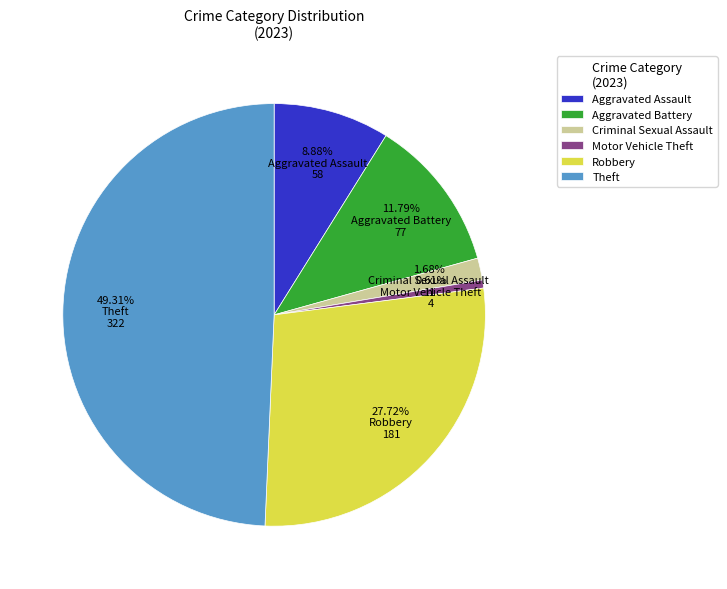

Does Aggravated Assault represent more than half of the total?

No